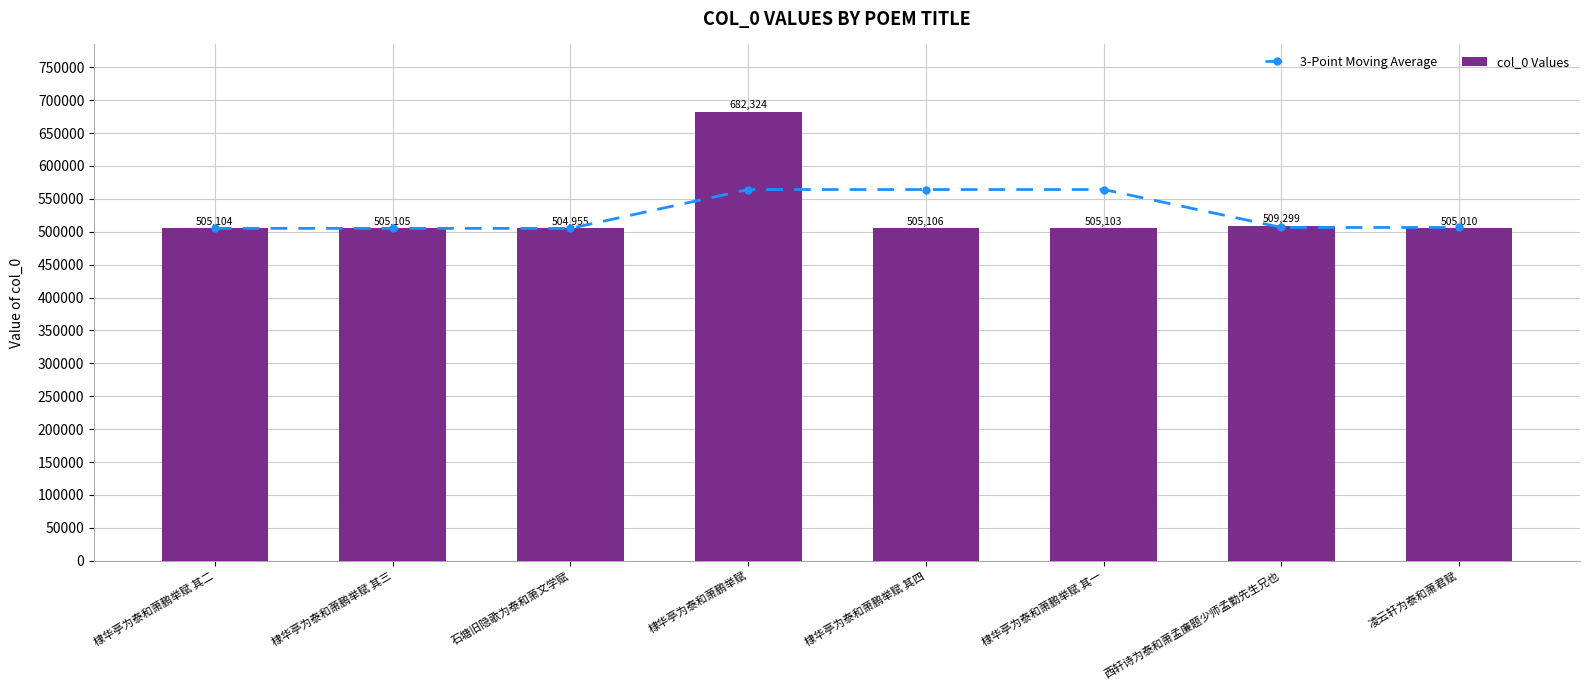

Reading left to right, extract all data points from this chart.

3-Point Moving Average: 505104.0	505104.5	505054.7	564128.0	564128.3	564177.7	506502.7	506470.7
col_0 Values: 505104.0	505105.0	504955.0	682324.0	505106.0	505103.0	509299.0	505010.0